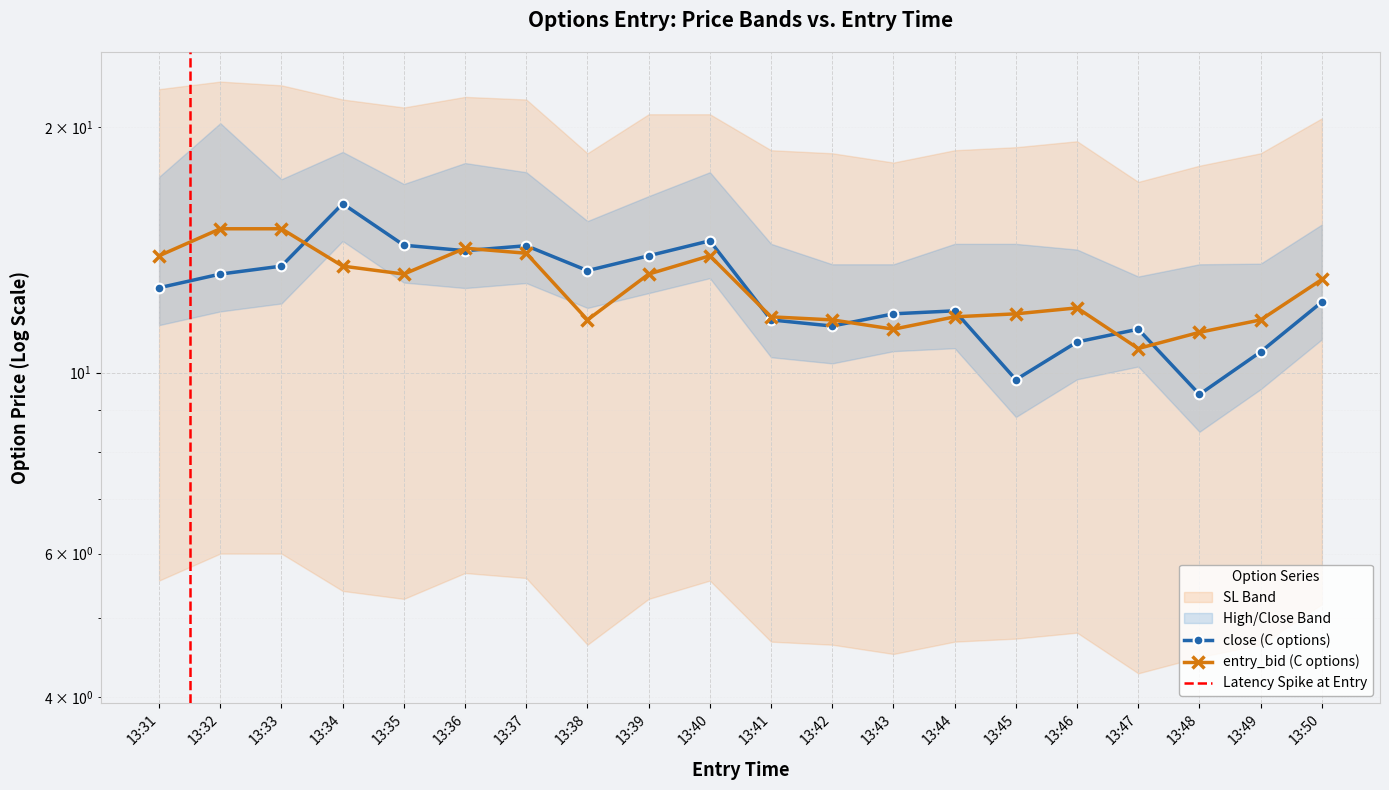

What is the value of the sl point at the 15th from the left?

11.8